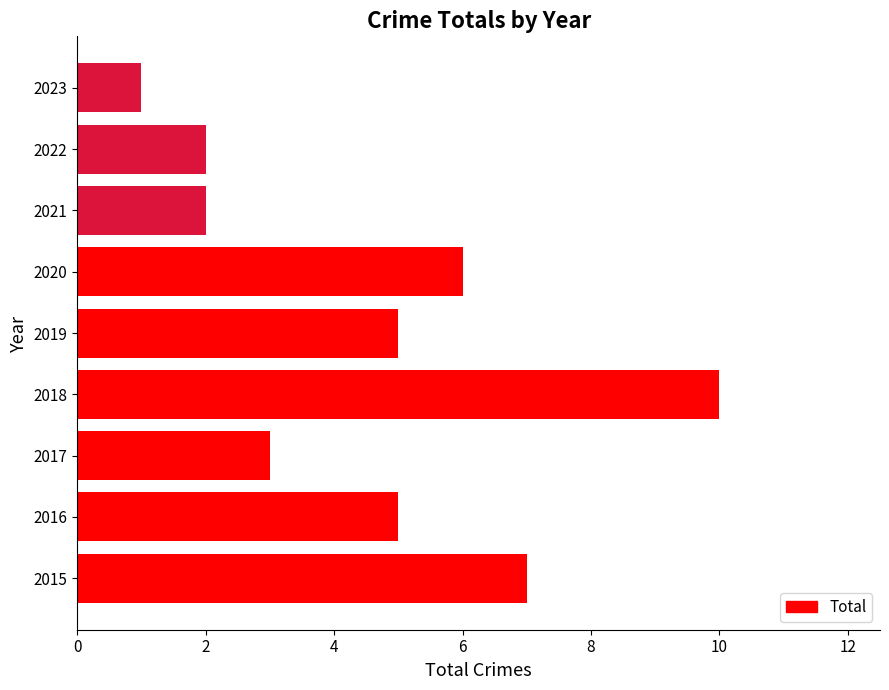

Reading top to bottom, what are all the values shown in this chart?

1	2	2	6	5	10	3	5	7